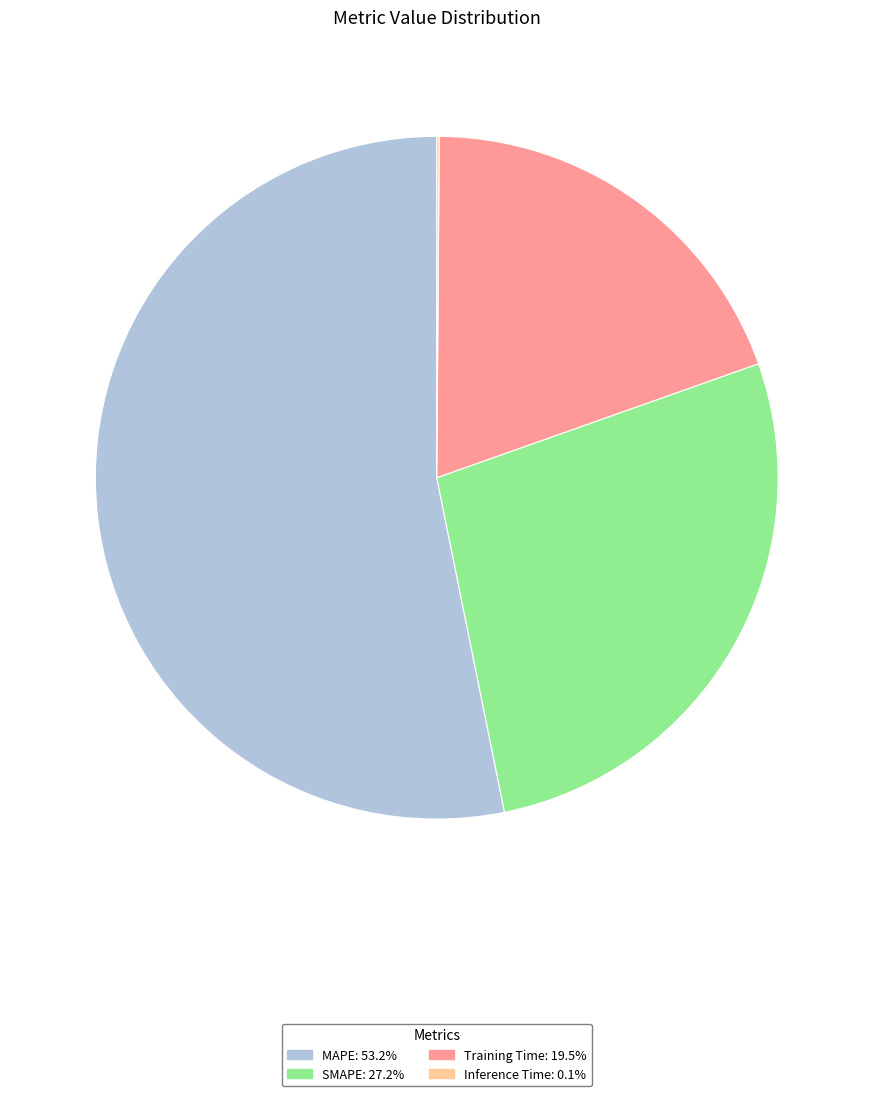

Is there a majority slice in this chart?

Yes